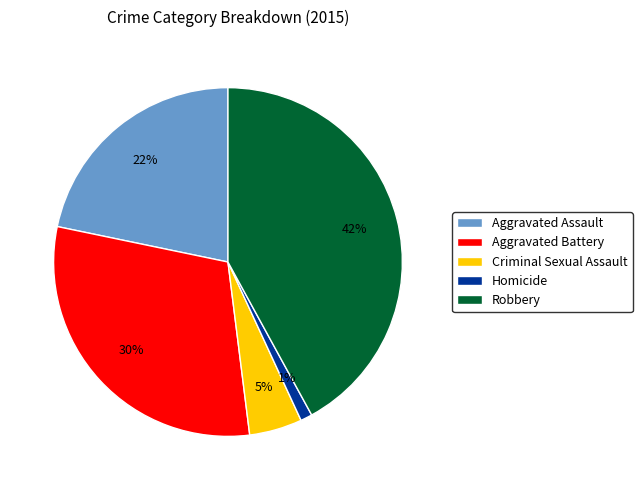

Do Robbery and Homicide together represent more than half of the pie?

No